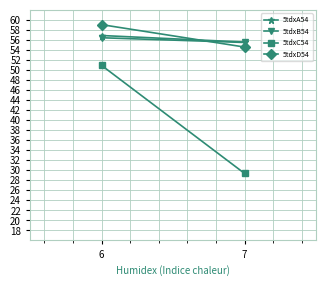

Rank the series by their maximum value, from highest to lowest.

5tdxD54, 5tdxA54, 5tdxB54, 5tdxC54